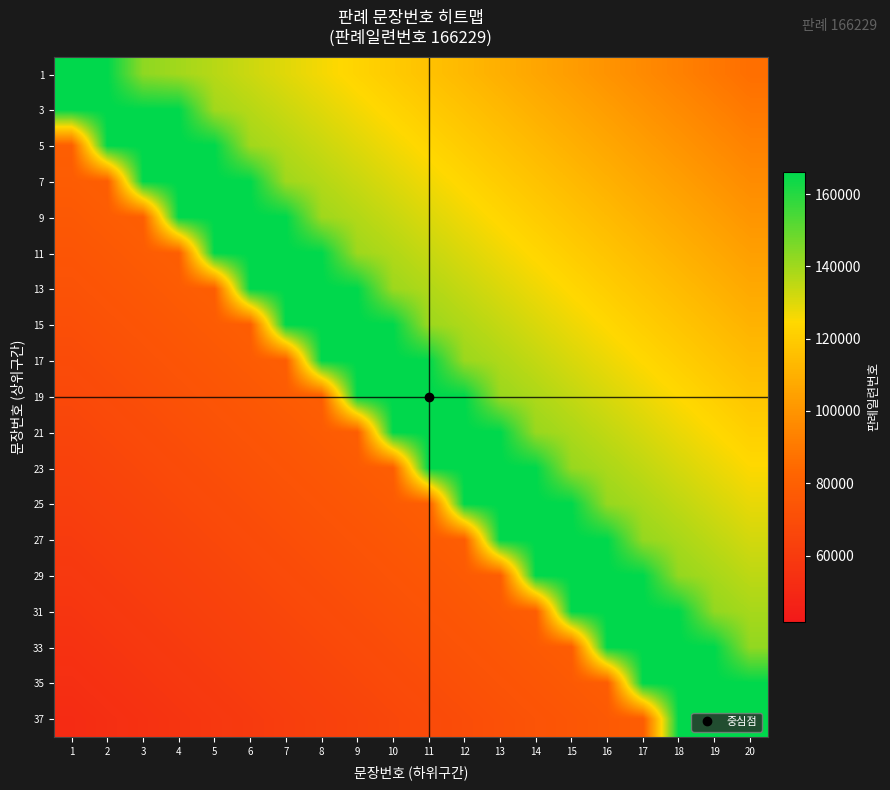

How many categories are shown in the chart?

20